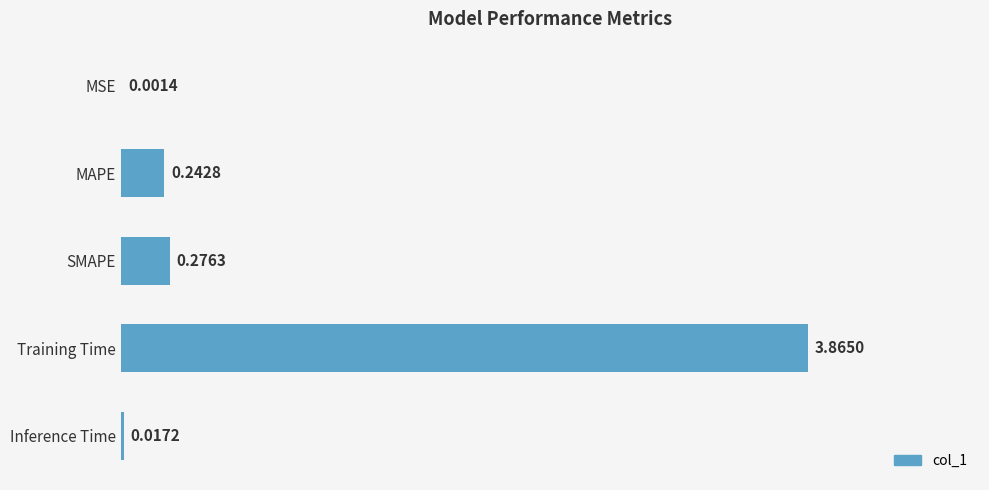

At which label is the value closest to 1?

SMAPE